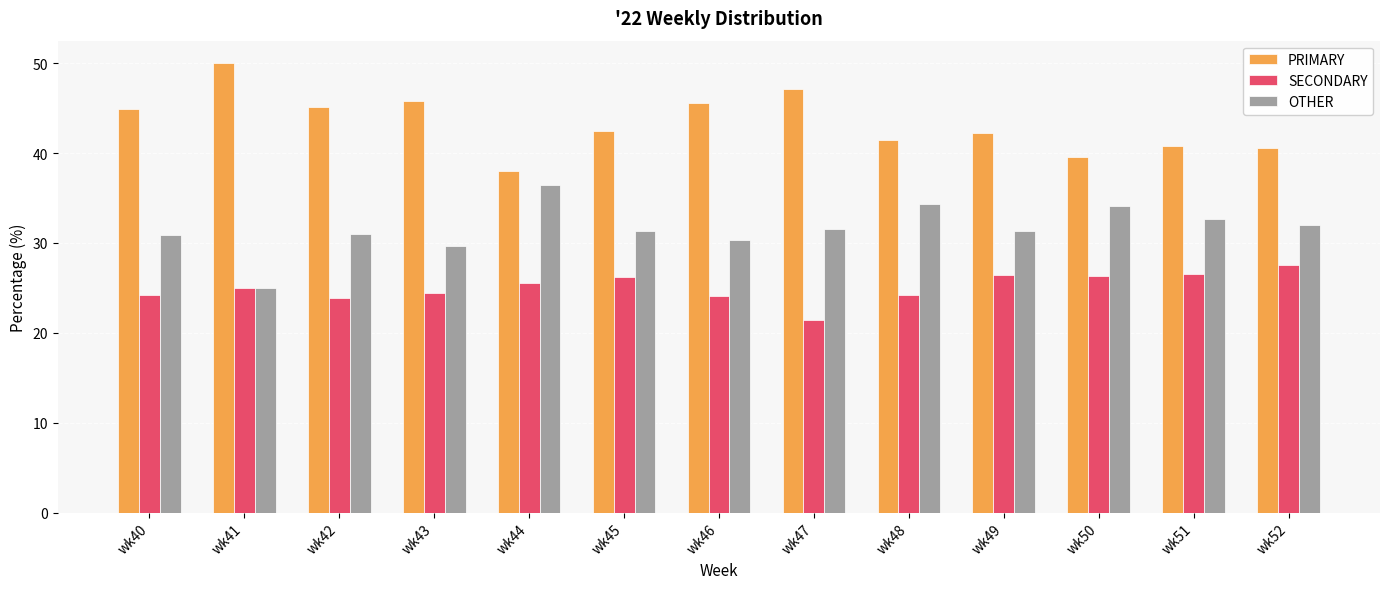

What is the difference between the second highest and second lowest values in the OTHER series?

4.7